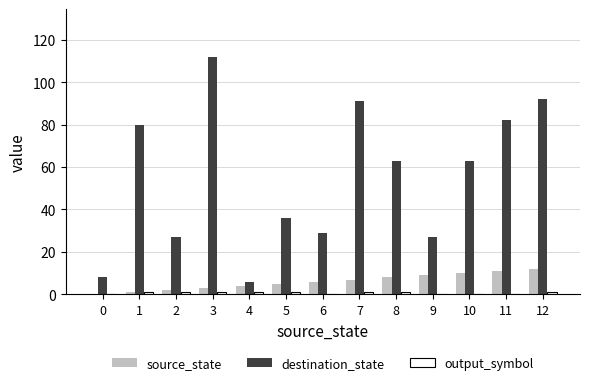

Is it true that destination_state equals 14 at 9?

False